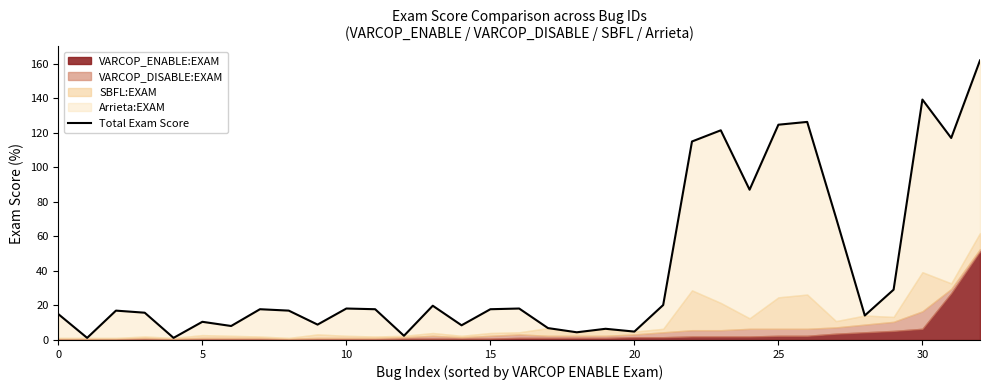

What is the value of the 11th point from the left?

17.0